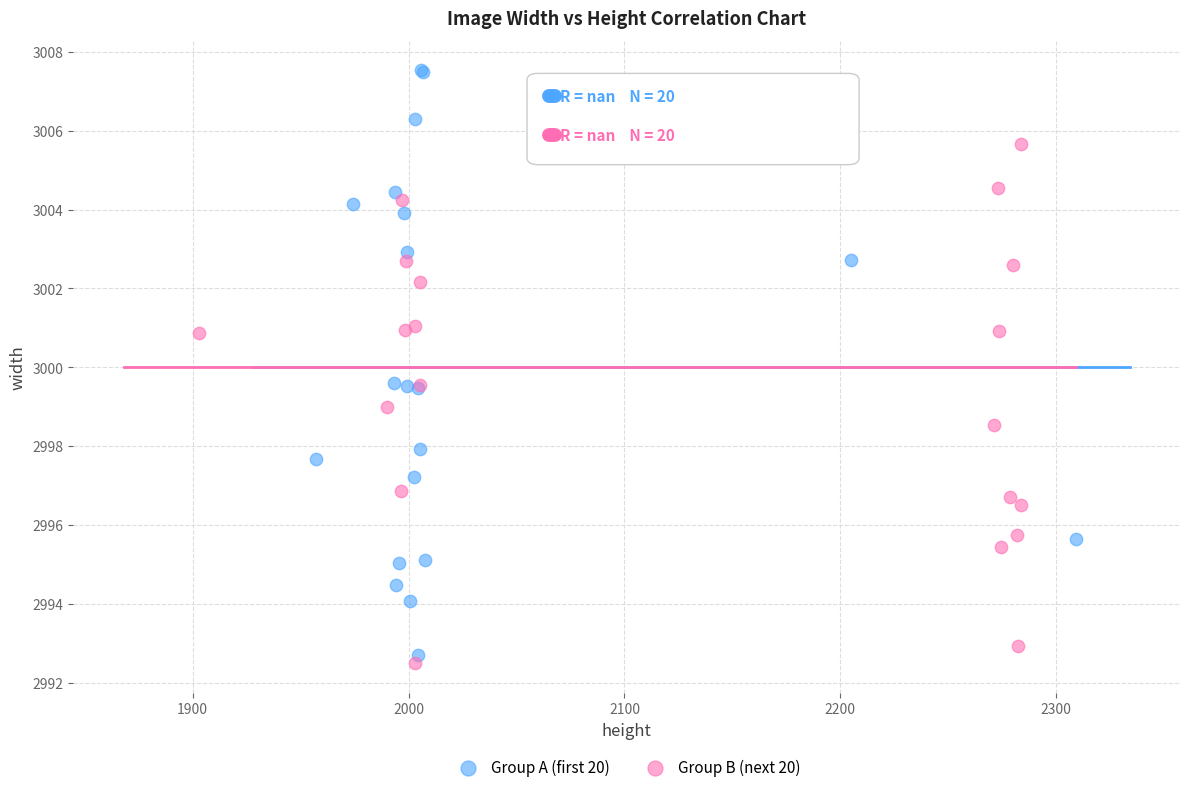

Which series has the largest Y range (max minus min)?

Group A (first 20)